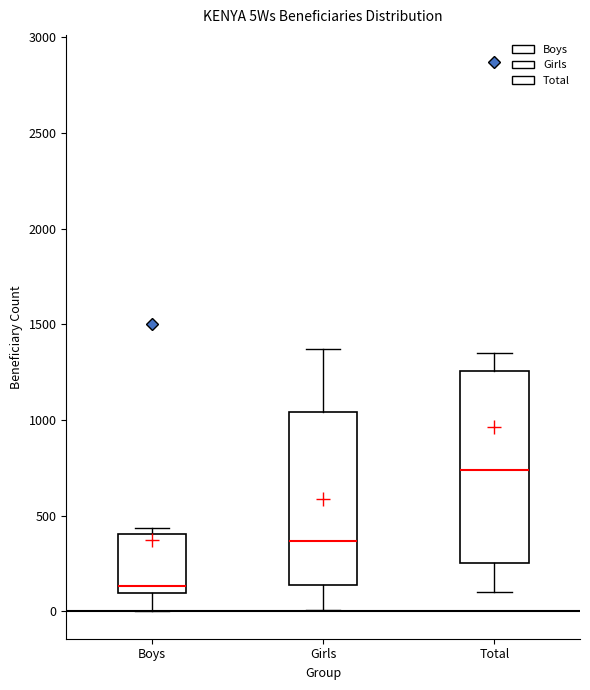

Where is the upper edge of the box for Girls on the y-axis? The values are not printed on the chart, so give them approximately, as read against the axis.

1050